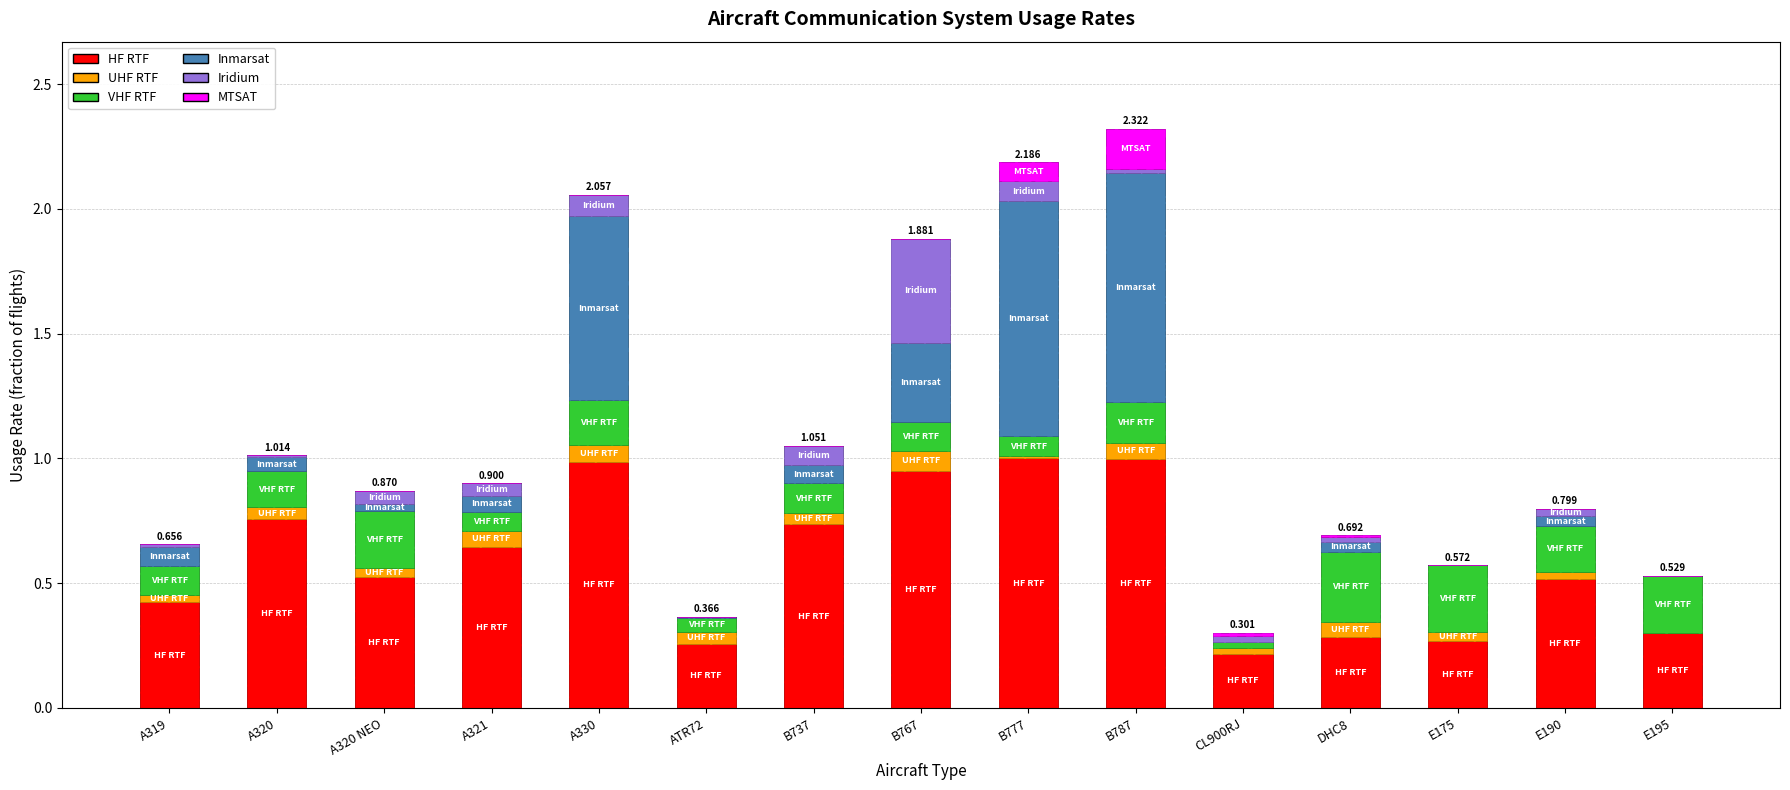

Reading left to right, what are all the values shown in this chart?

HF RTF: A319=0.4	A320=0.8	A320 NEO=0.5	A321=0.6	A330=1.0	ATR72=0.3	B737=0.7	B767=0.9	B777=1.0	B787=1.0	CL900RJ=0.2	DHC8=0.3	E175=0.3	E190=0.5	E195=0.3
UHF RTF: A319=0.0	A320=0.0	A320 NEO=0.0	A321=0.1	A330=0.1	ATR72=0.0	B737=0.0	B767=0.1	B777=0.0	B787=0.1	CL900RJ=0.0	DHC8=0.1	E175=0.0	E190=0.0	E195=0.0
VHF RTF: A319=0.1	A320=0.1	A320 NEO=0.2	A321=0.1	A330=0.2	ATR72=0.1	B737=0.1	B767=0.1	B777=0.1	B787=0.2	CL900RJ=0.0	DHC8=0.3	E175=0.3	E190=0.2	E195=0.2
Inmarsat: A319=0.1	A320=0.1	A320 NEO=0.0	A321=0.1	A330=0.7	ATR72=0.0	B737=0.1	B767=0.3	B777=0.9	B787=0.9	CL900RJ=0.0	DHC8=0.0	E175=0.0	E190=0.0	E195=0.0
Iridium: A319=0.0	A320=0.0	A320 NEO=0.1	A321=0.1	A330=0.1	ATR72=0.0	B737=0.1	B767=0.4	B777=0.1	B787=0.0	CL900RJ=0.0	DHC8=0.0	E175=0.0	E190=0.0	E195=0.0
MTSAT: A319=0.0	A320=0.0	A320 NEO=0.0	A321=0.0	A330=0.0	ATR72=0.0	B737=0.0	B767=0.0	B777=0.1	B787=0.2	CL900RJ=0.0	DHC8=0.0	E175=0.0	E190=0.0	E195=0.0